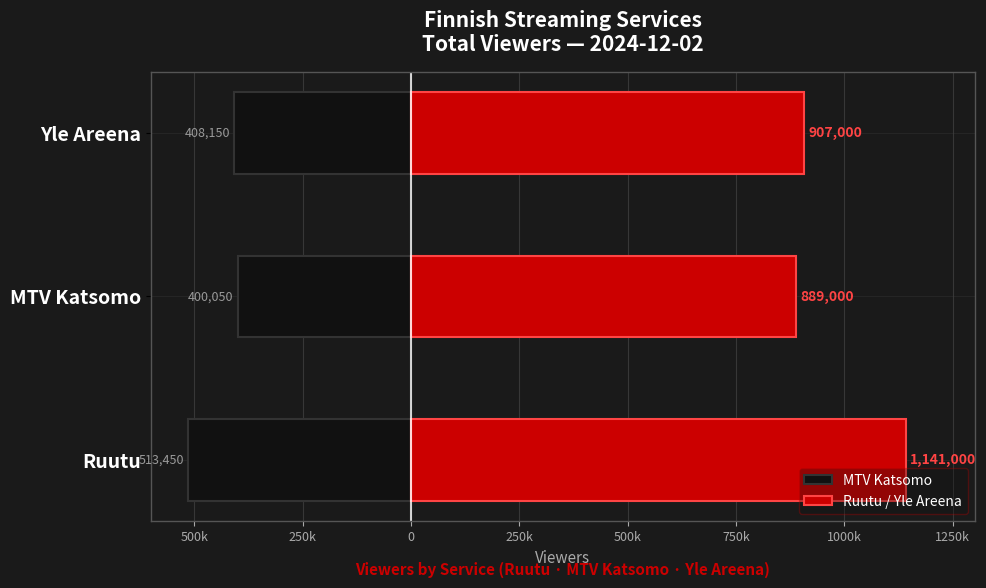

How many series are shown in this chart?

2